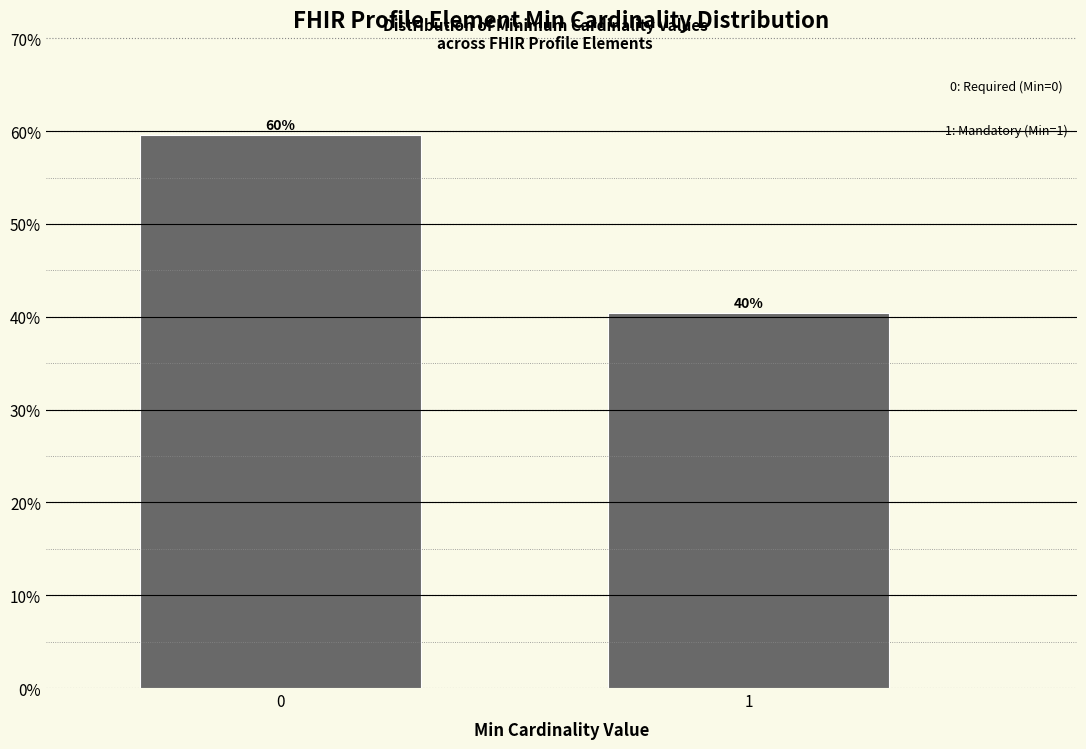

Does the chart contain any negative values?

No